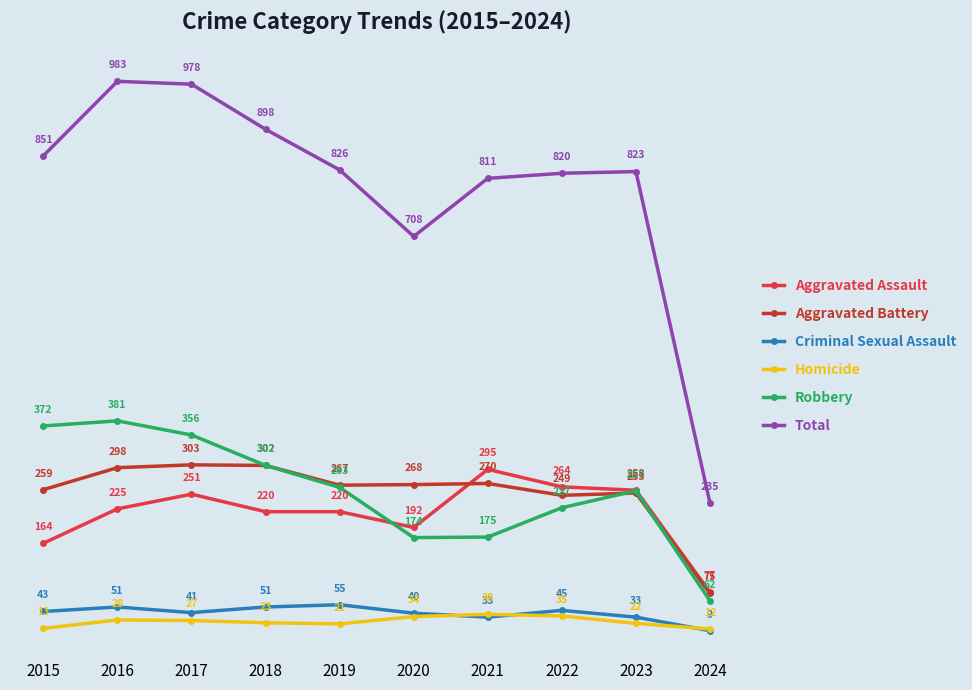

Which series has the widest spread of values?

Total